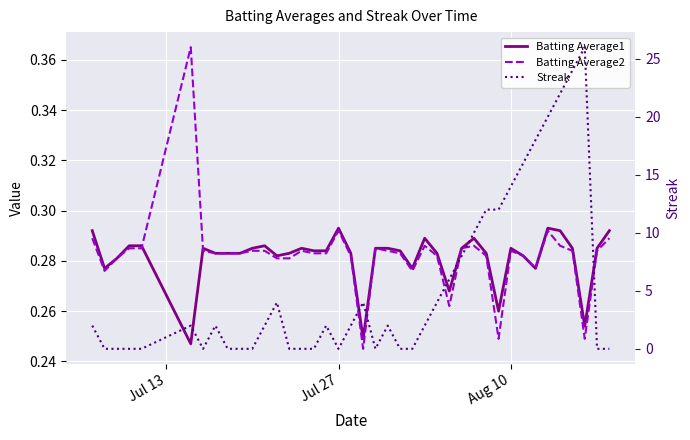

How many intersections are there between Streak and Batting Average1?

15